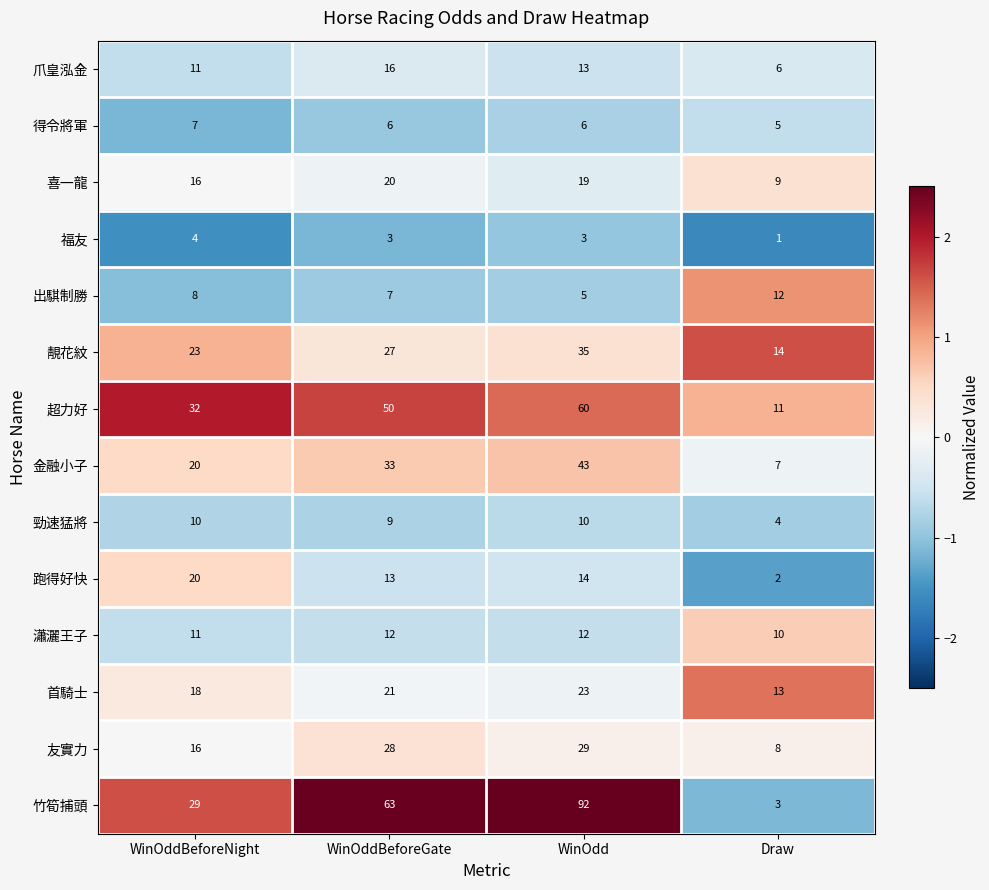

What is the maximum value shown in the chart?

92